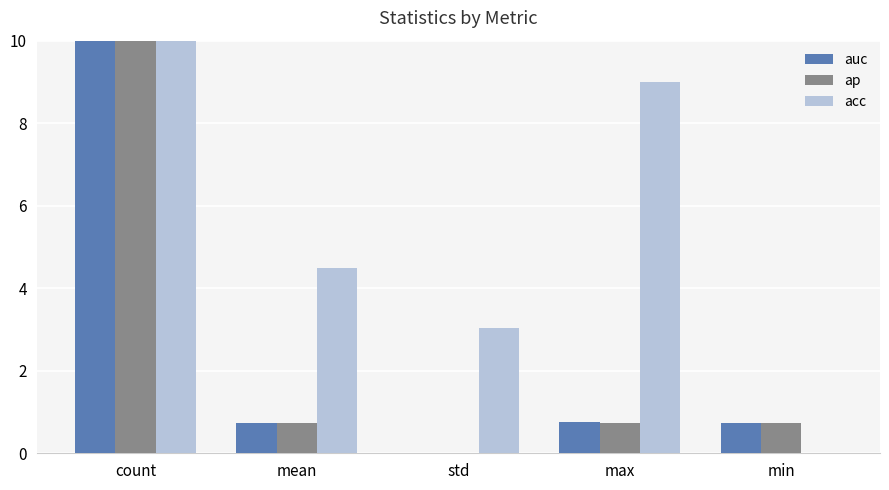

Which category has the highest value in the ap series?

count